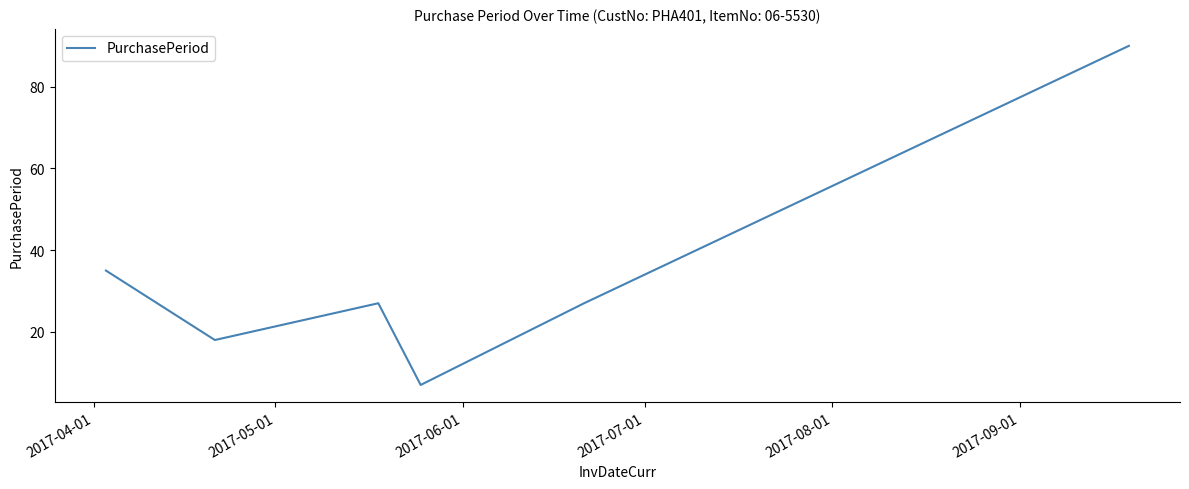

What is the difference between the maximum and minimum values?

83